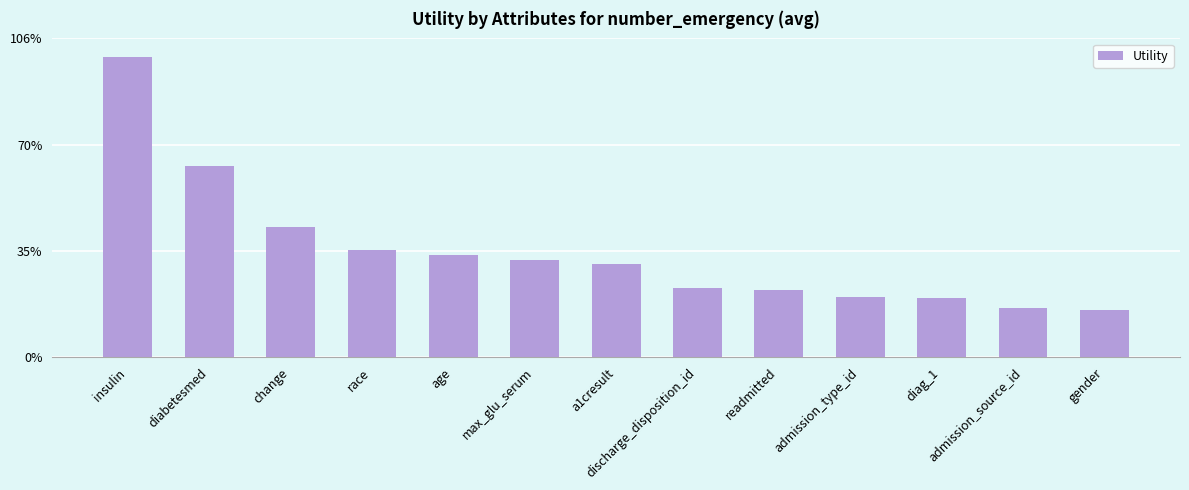

Are the bars horizontal?

No